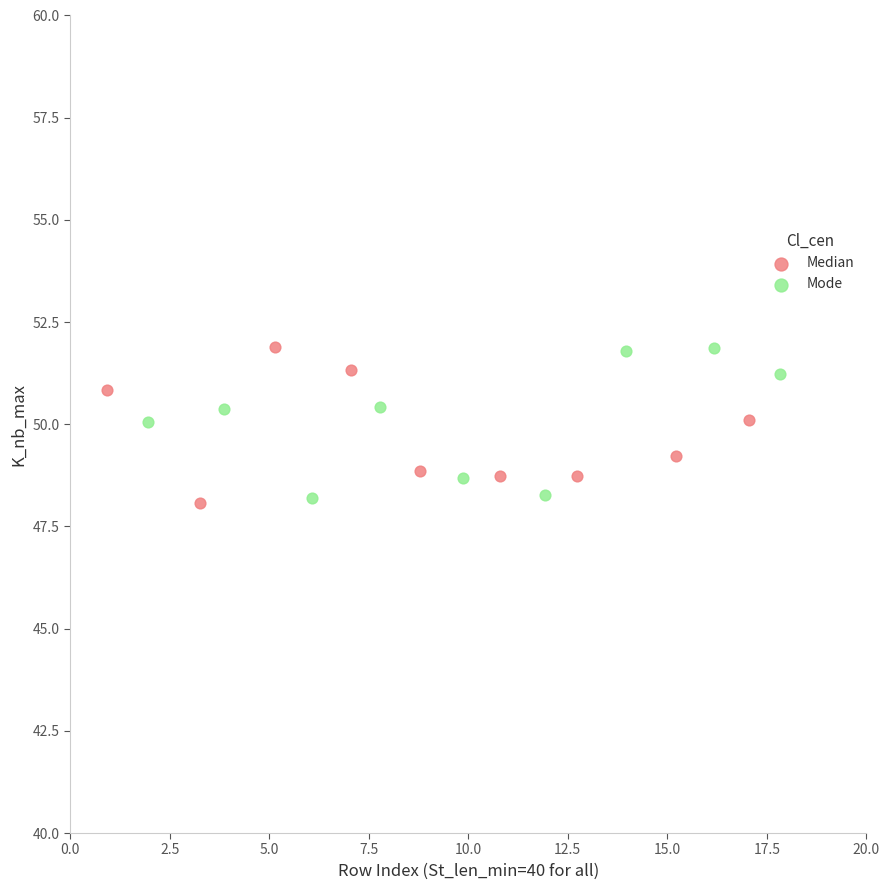

What are all the series names shown in the legend?

Median, Mode